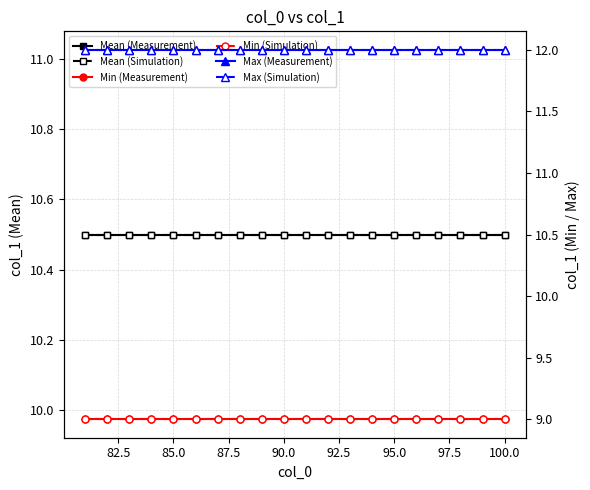

How many lines are shown in the chart?

6